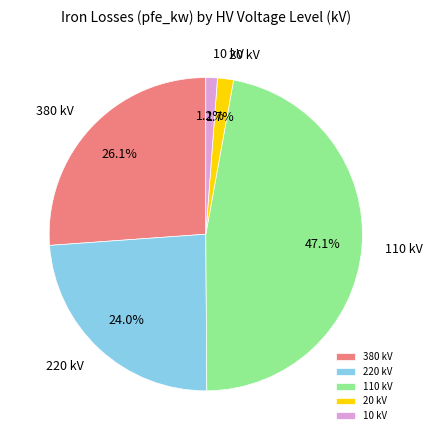

True or false: 380 accounts for 26% of the total.

True